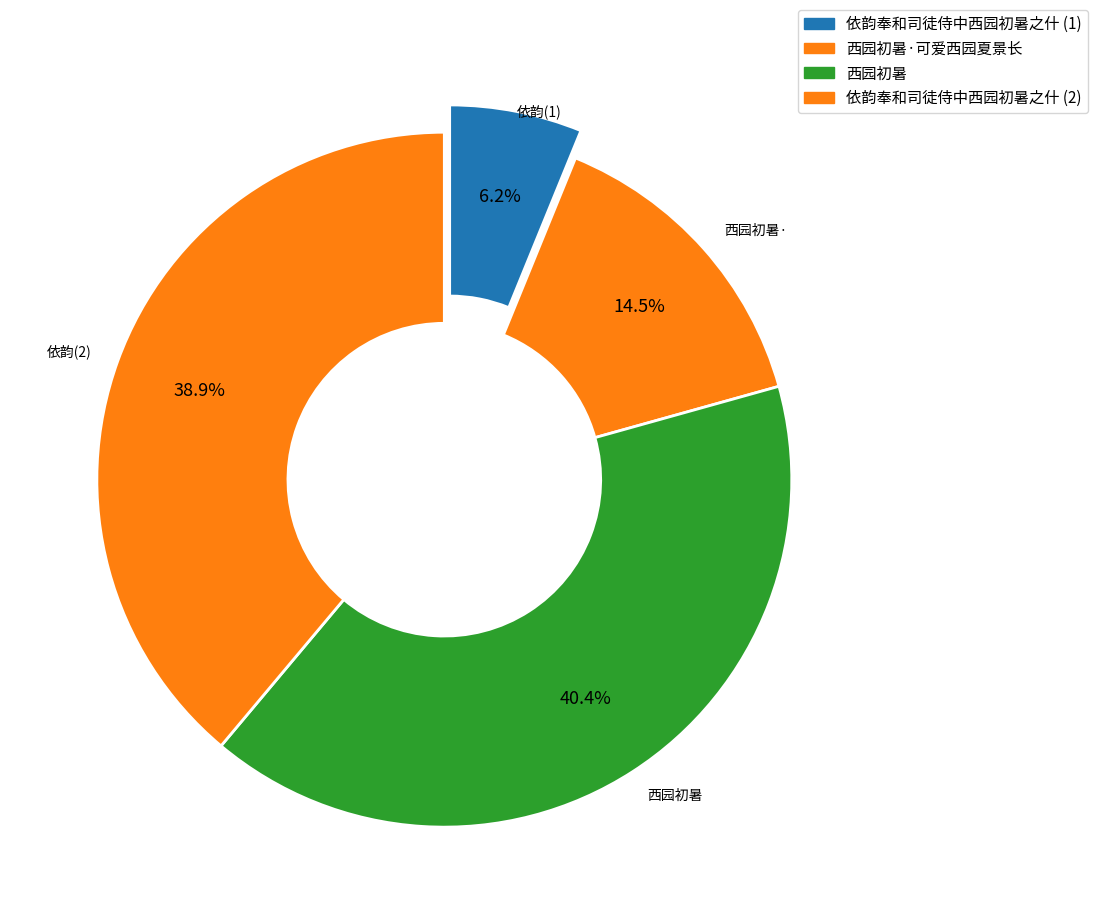

How many segments does this pie chart have?

4